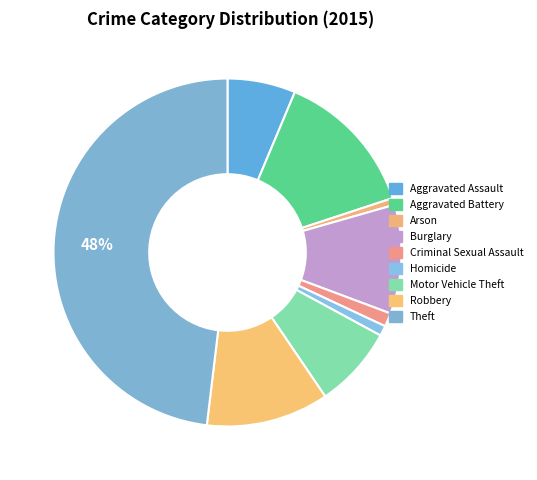

What is the change in value from Aggravated Assault to Arson?

-18